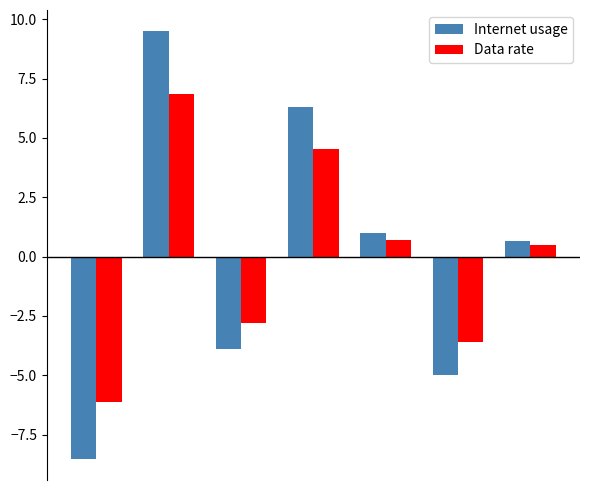

Rank the series by their maximum value, from lowest to highest.

Data rate, Internet usage